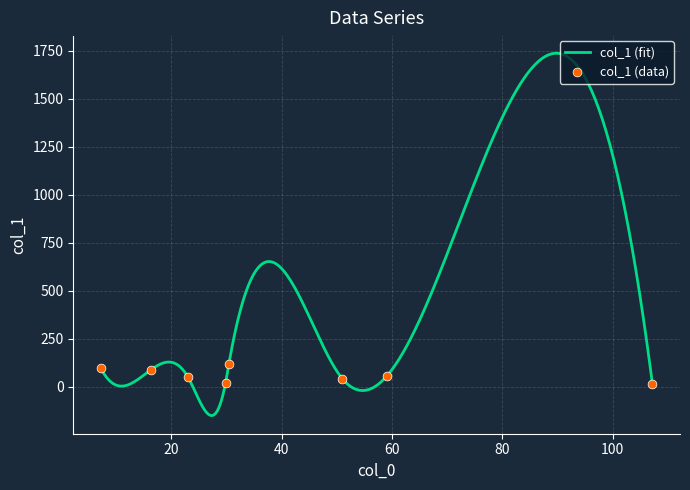

What is the change in value from 29.8 to 30.4?

+97.4